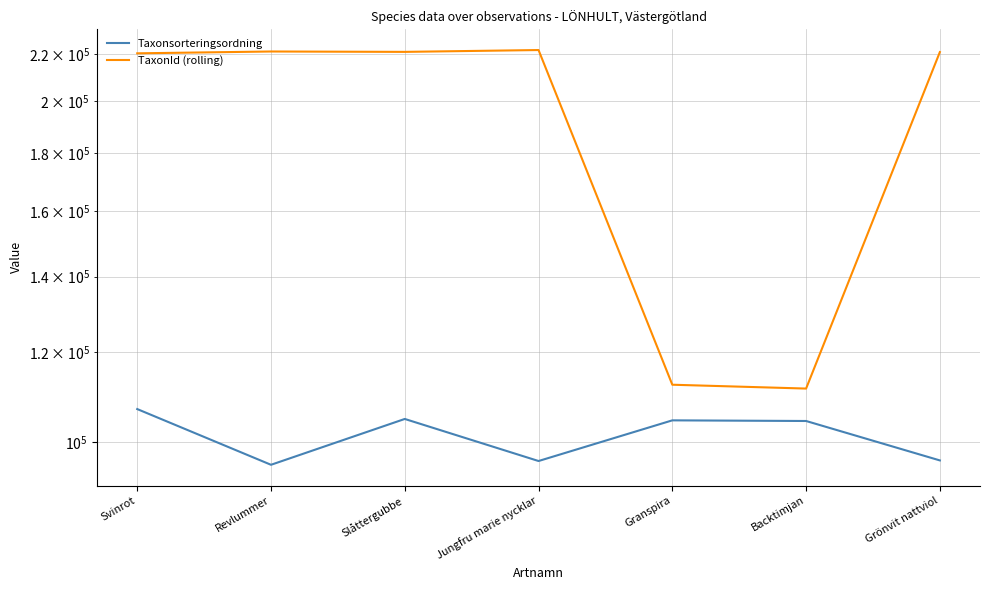

What is the label of the 1st point from the left?

Svinrot